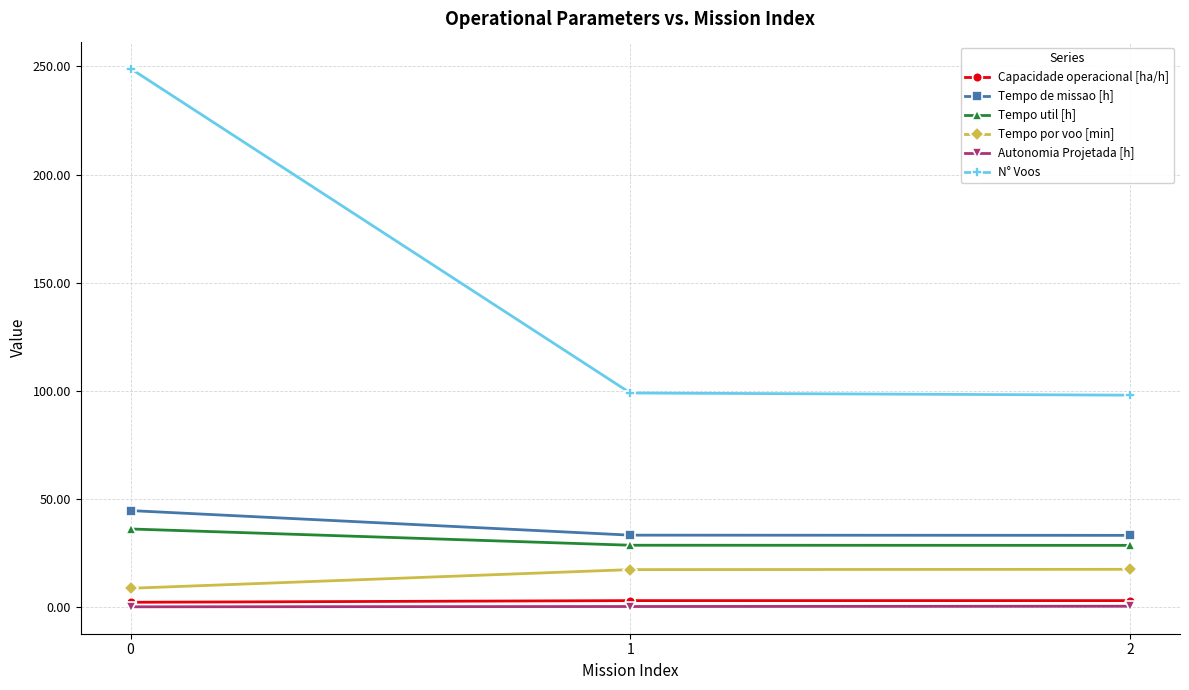

What is the total value across all series at 1?

181.5